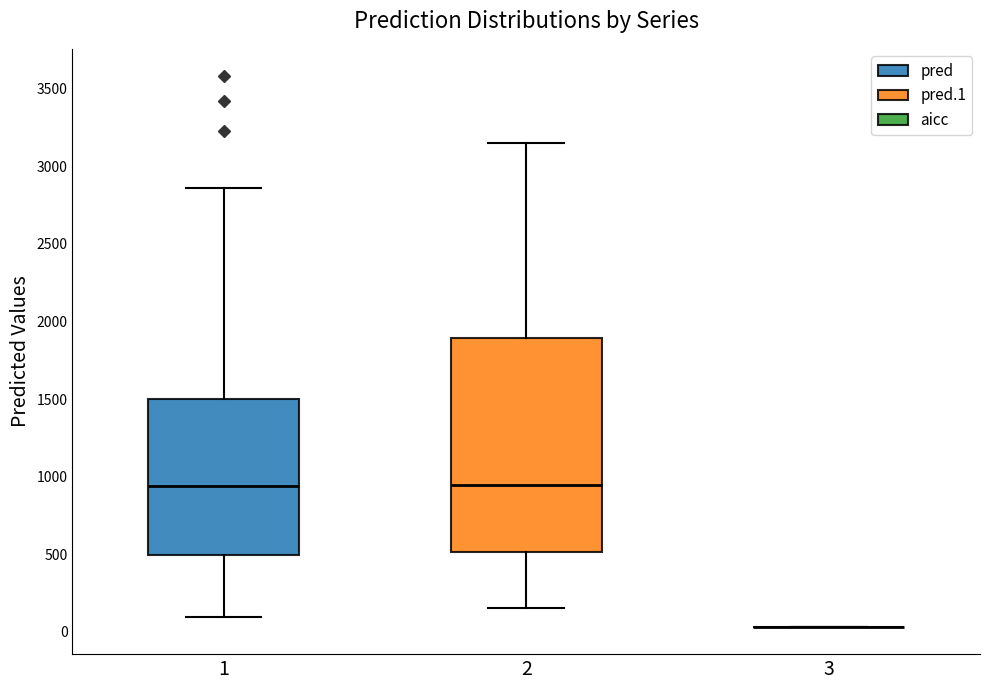

Where does the median line of the box at x = 2 sit on the y-axis? The values are not printed on the chart, so give them approximately, as read against the axis.

950